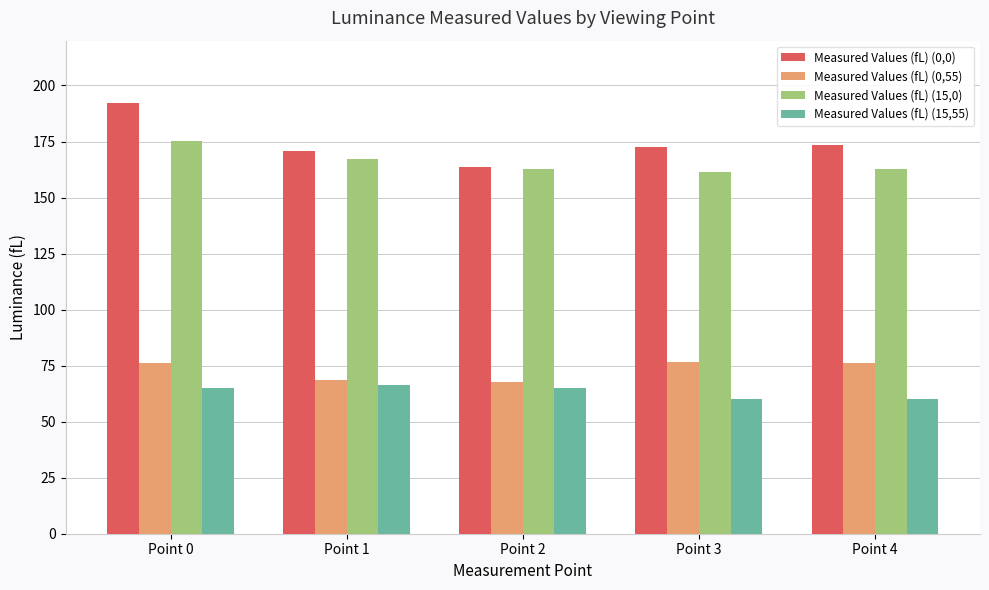

At which category is the sum across all series the highest?

Point 0